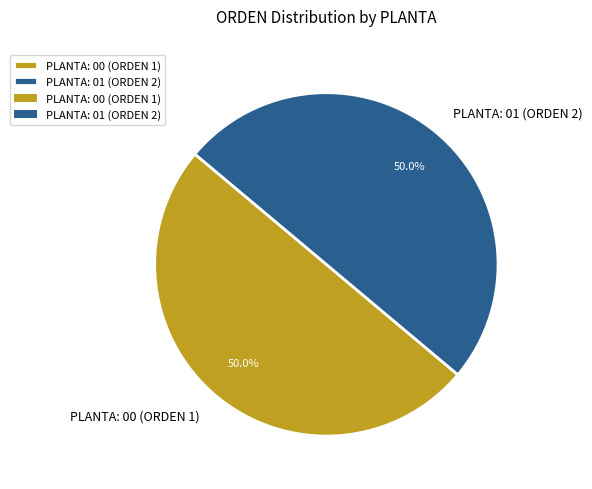

Combined, what portion of the pie is PLANTA: 00 (ORDEN 1) and PLANTA: 01 (ORDEN 2)?

100.0%